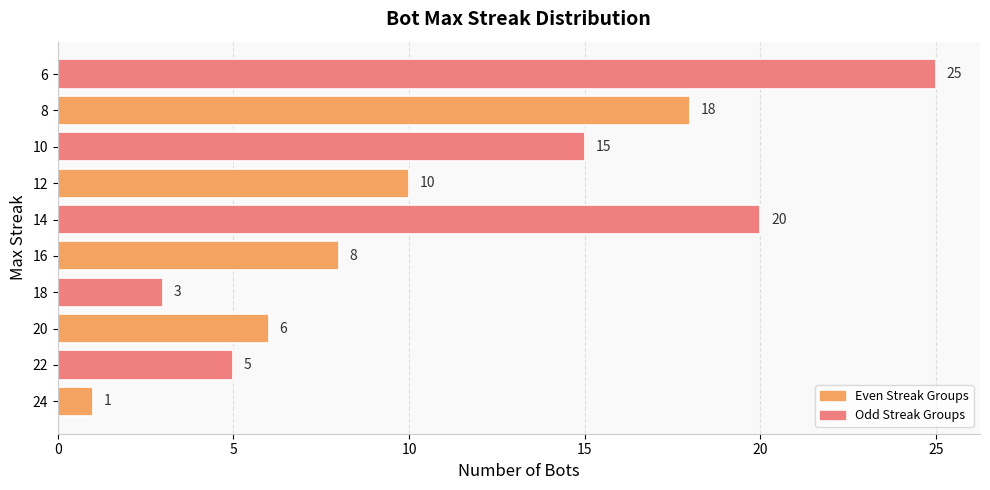

What is the maximum value shown in the chart?

25